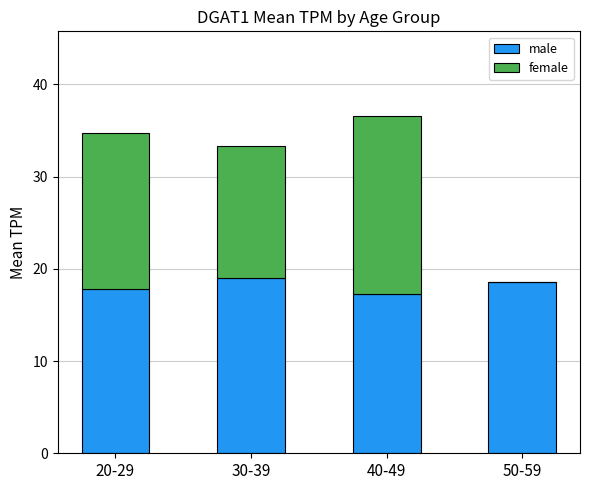

What is the maximum value for male?

19.0